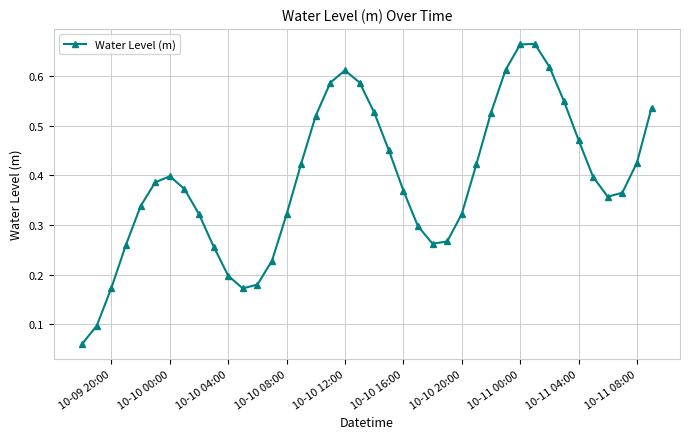

Count the values in the range 0 to 1.

40